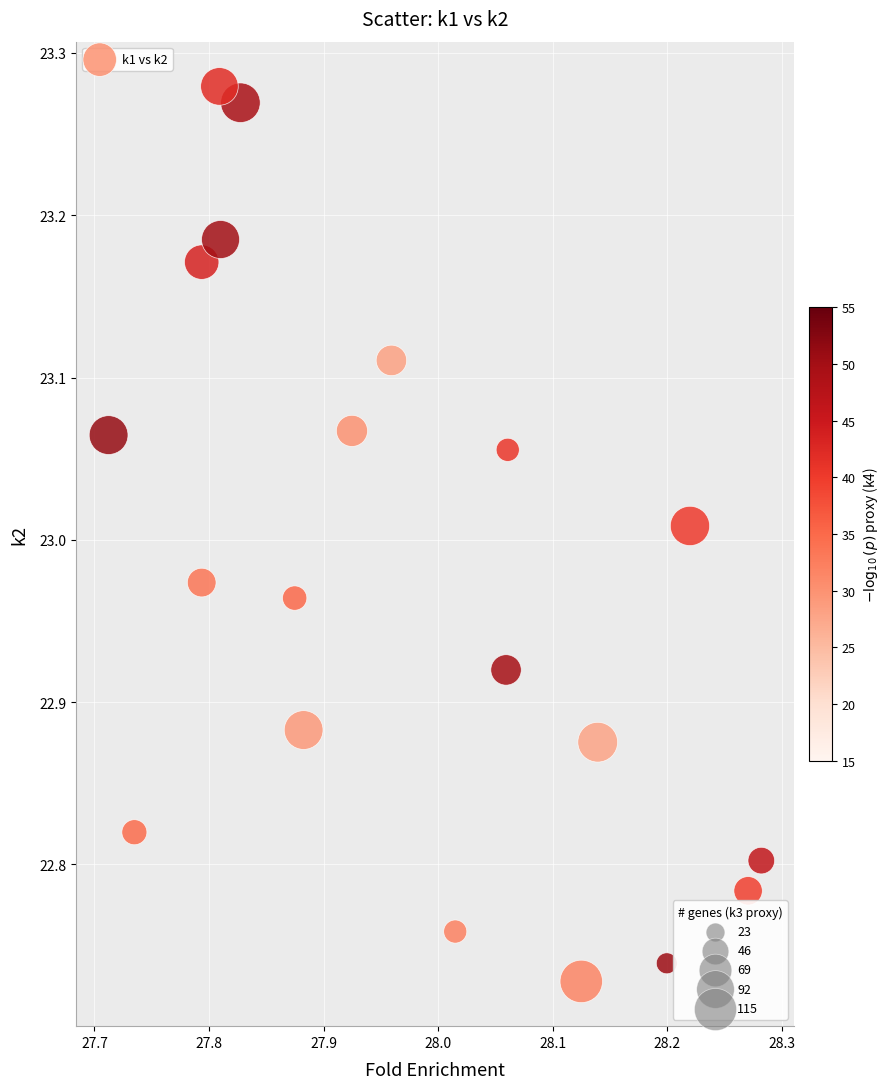

What is the range of Y values (max minus min)?

0.6